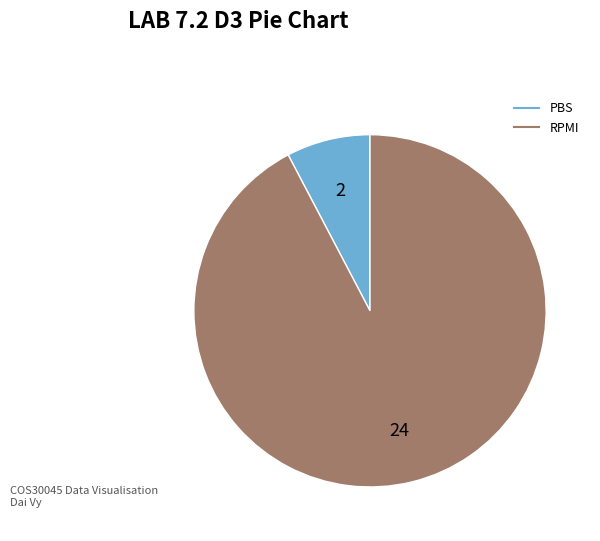

Is it true that PBS is 19% of the pie?

False